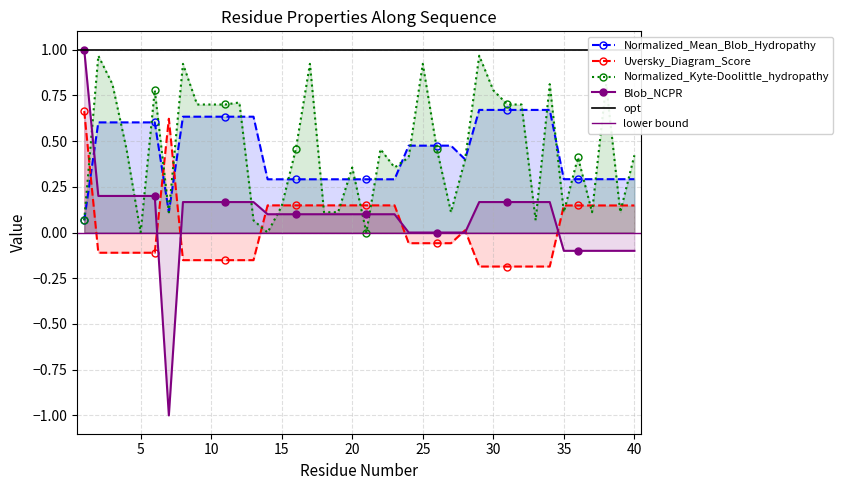

Is it true that Uversky_Diagram_Score equals -0.1 at 3?

True